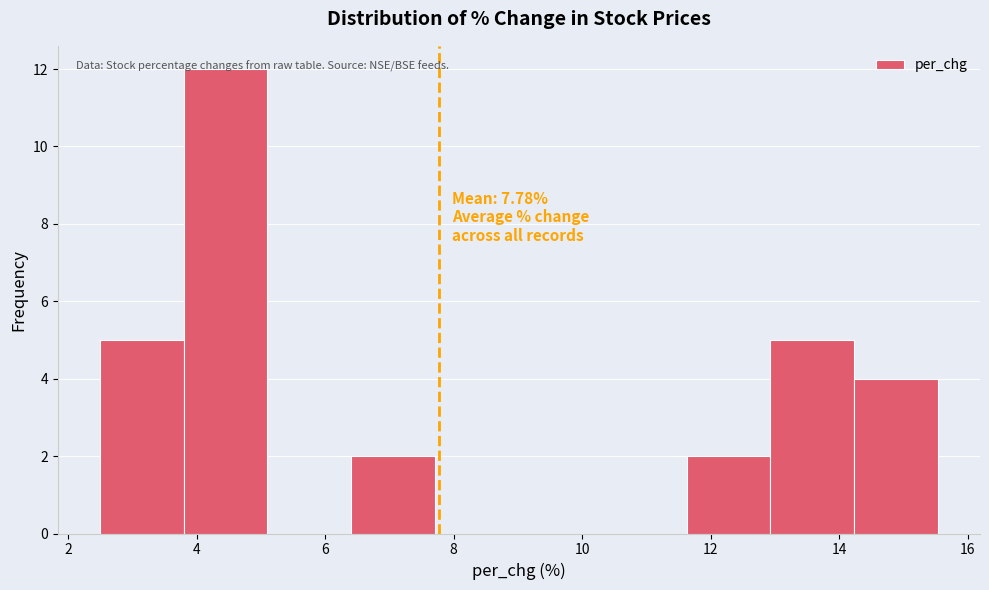

Which range on the x-axis has the tallest bar?

3.8 to 5.2